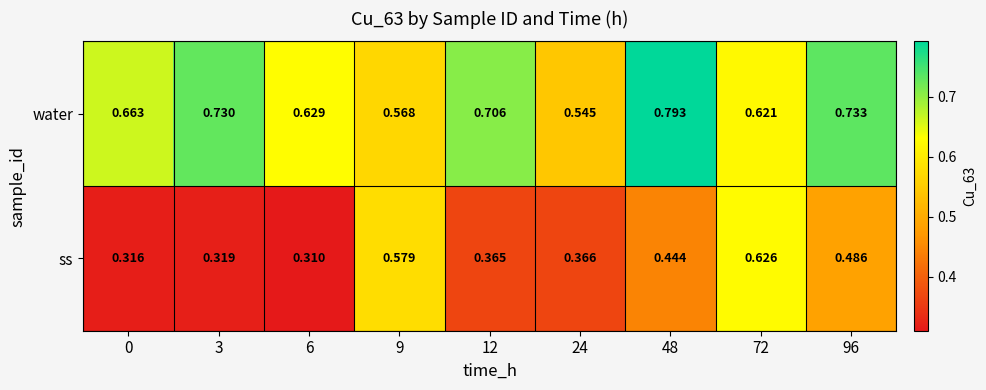

How many series are shown in this chart?

2